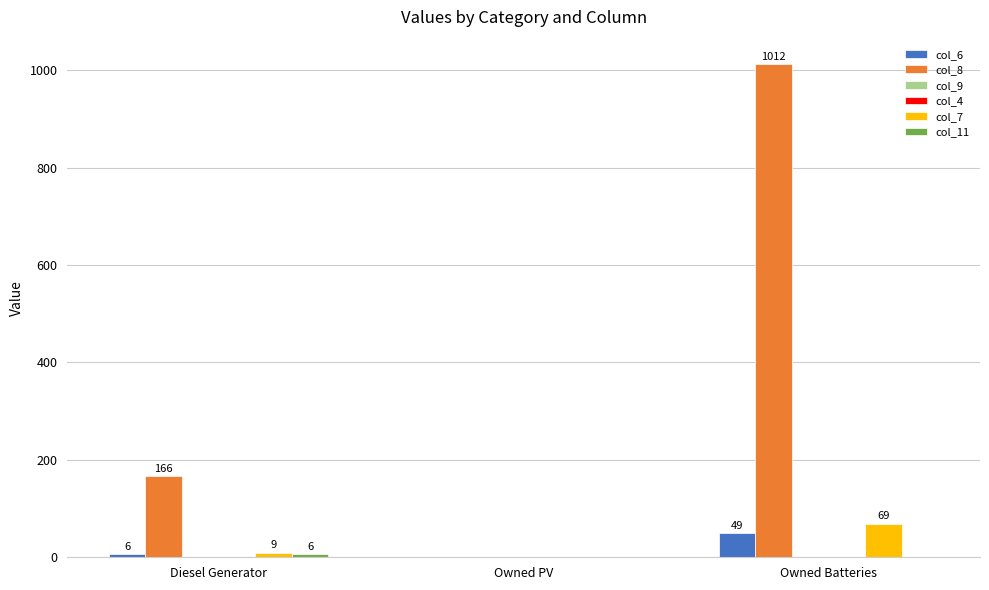

At which label is col_8 closest to 506?

Diesel Generator